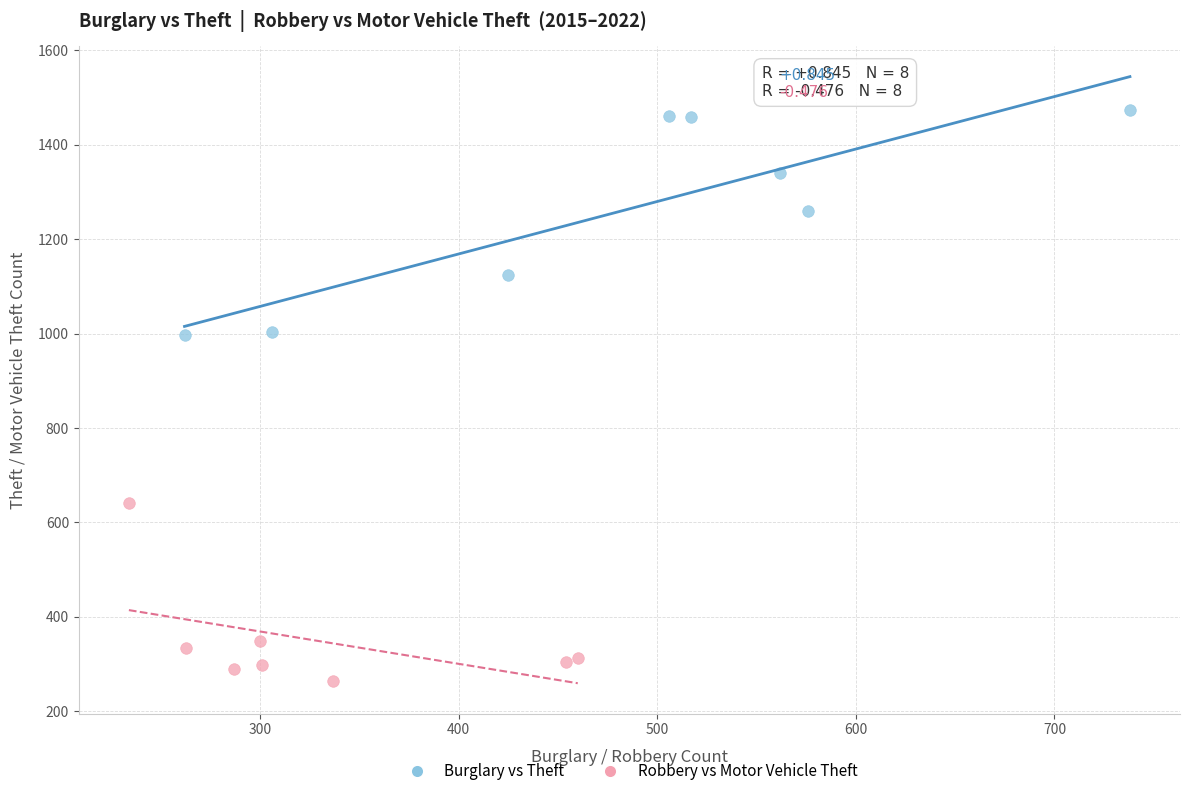

What are all the series names shown in the legend?

Burglary vs Theft, Robbery vs Motor Vehicle Theft